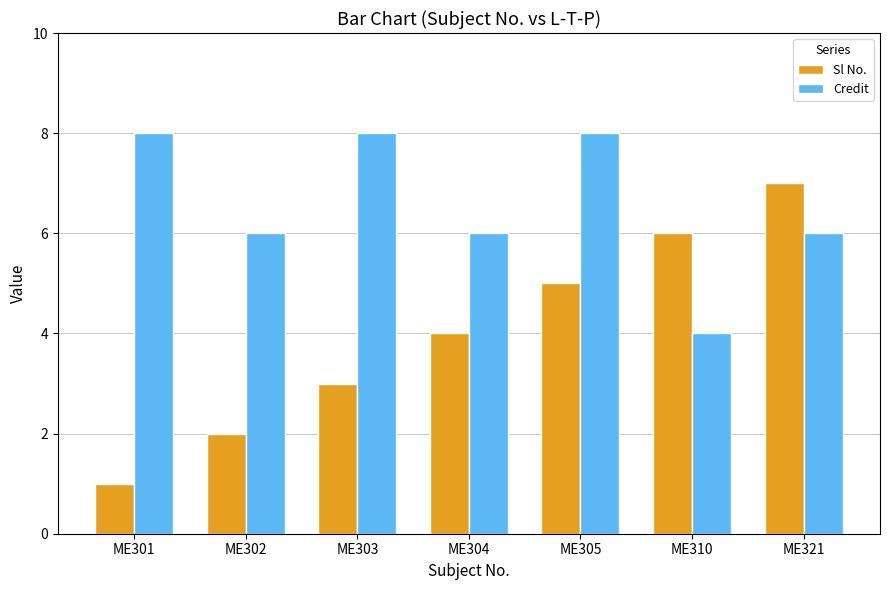

Reading left to right, list all the values displayed in this chart.

Sl No.: ME301=1	ME302=2	ME303=3	ME304=4	ME305=5	ME310=6	ME321=7
Credit: ME301=8	ME302=6	ME303=8	ME304=6	ME305=8	ME310=4	ME321=6